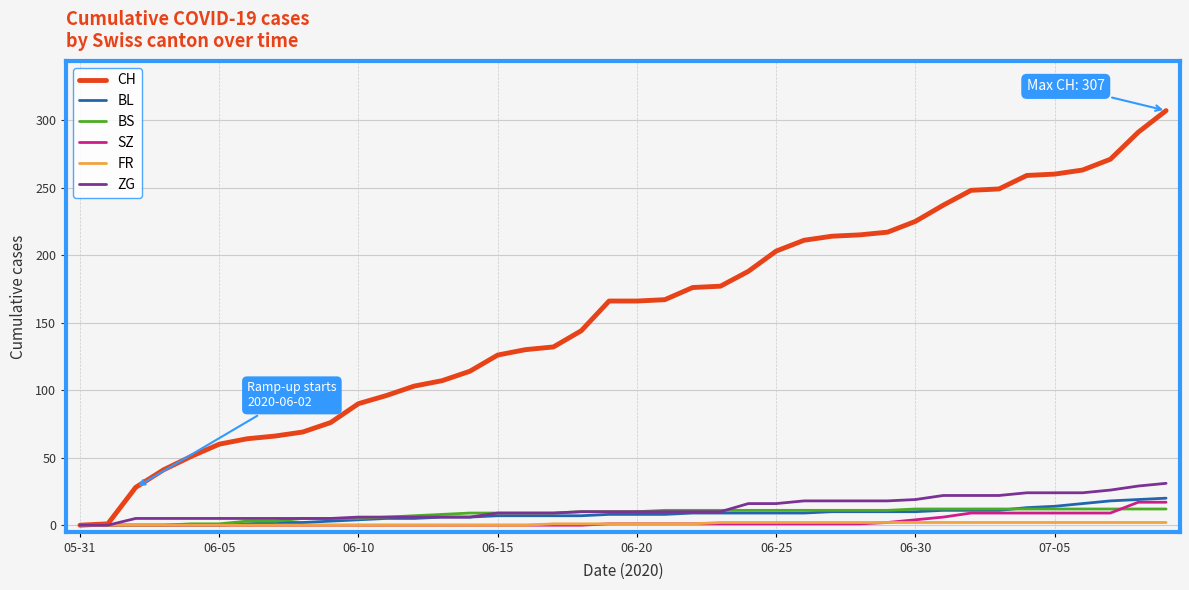

Which series has the largest total across all categories?

CH